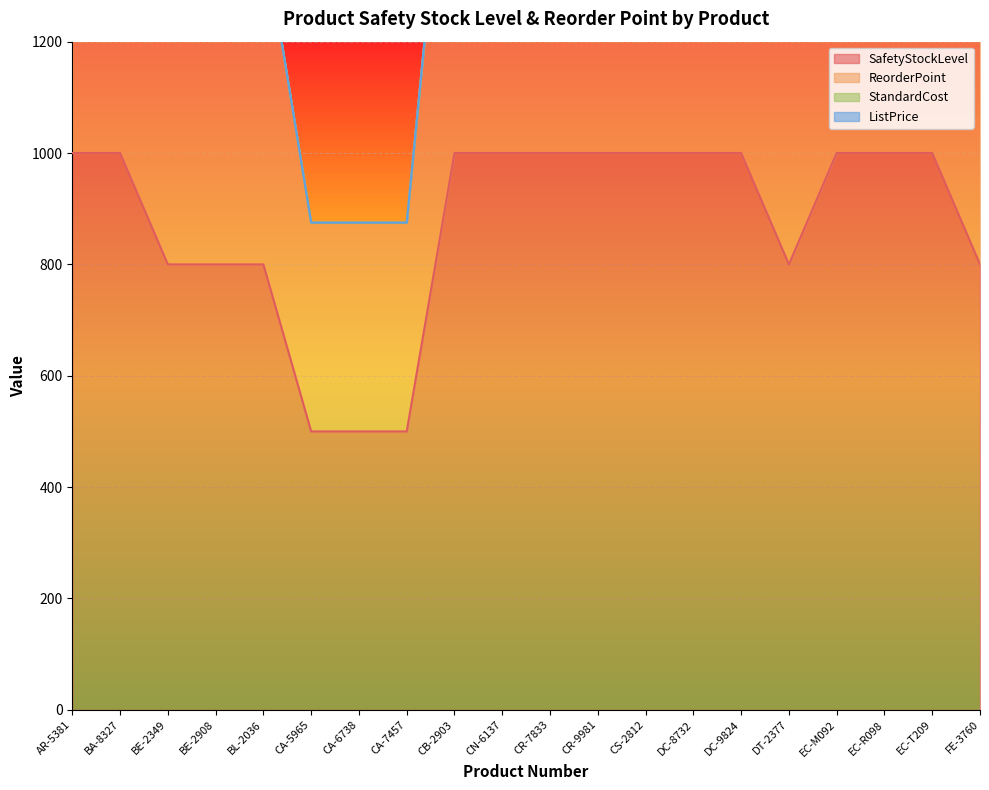

Is it true that SafetyStockLevel equals 1624 at DC-8732?

False